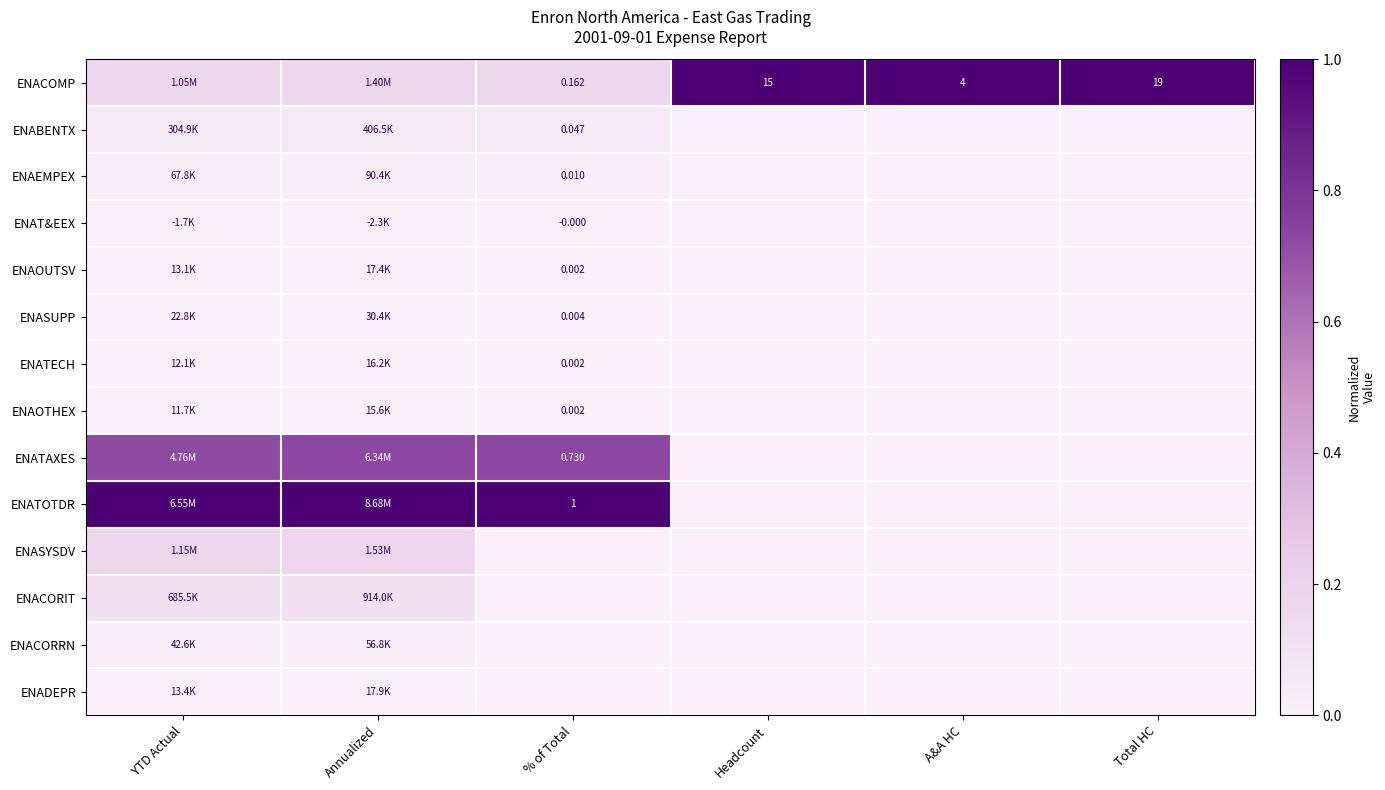

Between Total HC and A&A HC, which is larger?

Total HC